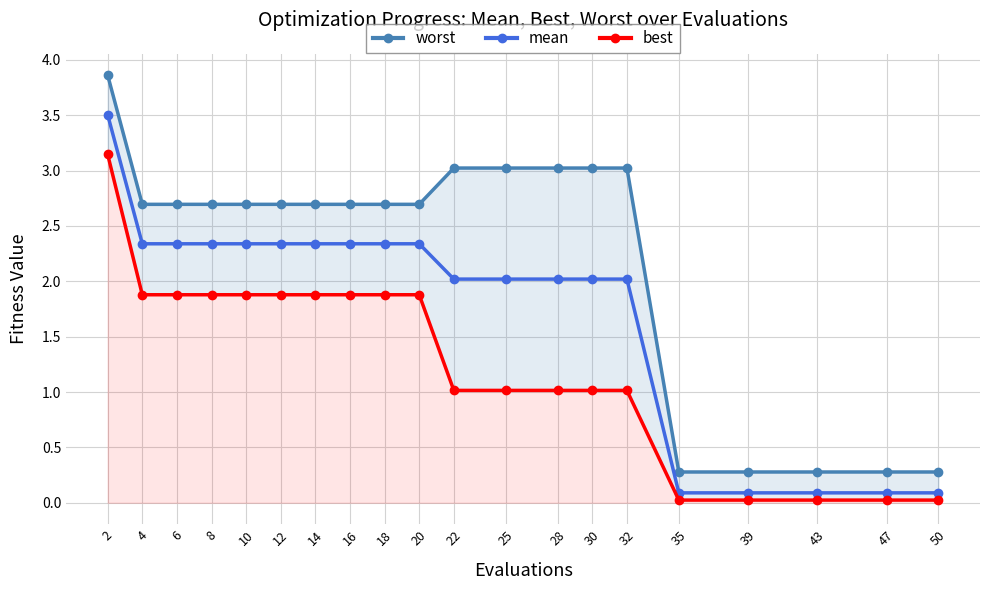

What is the difference between the mean values at 25 and 2?

1.5